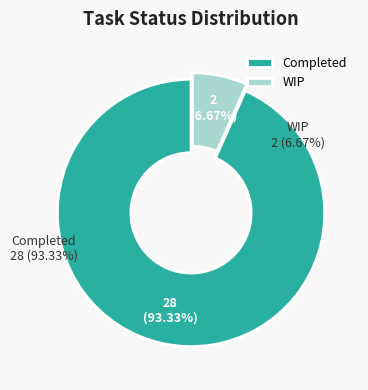

True or false: Completed accounts for 93% of the total.

True